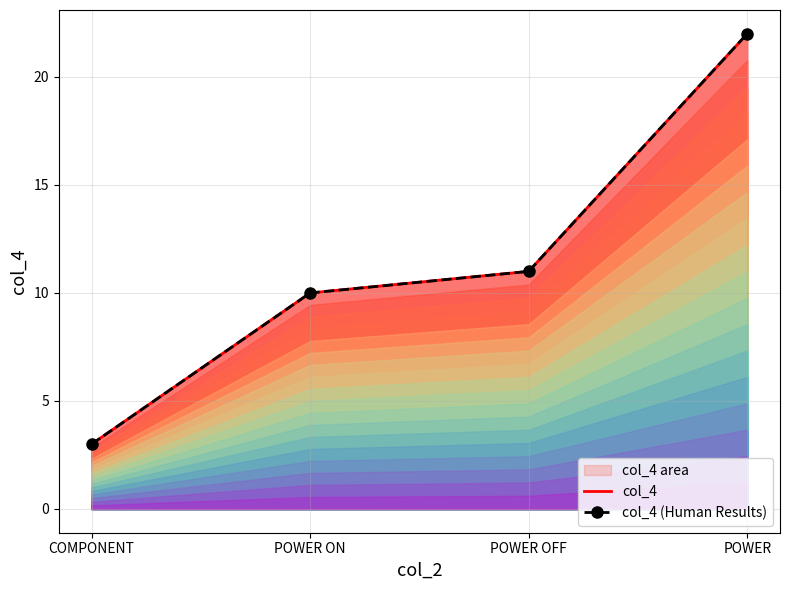

What is the label of the 4th point from the right?

COMPONENT